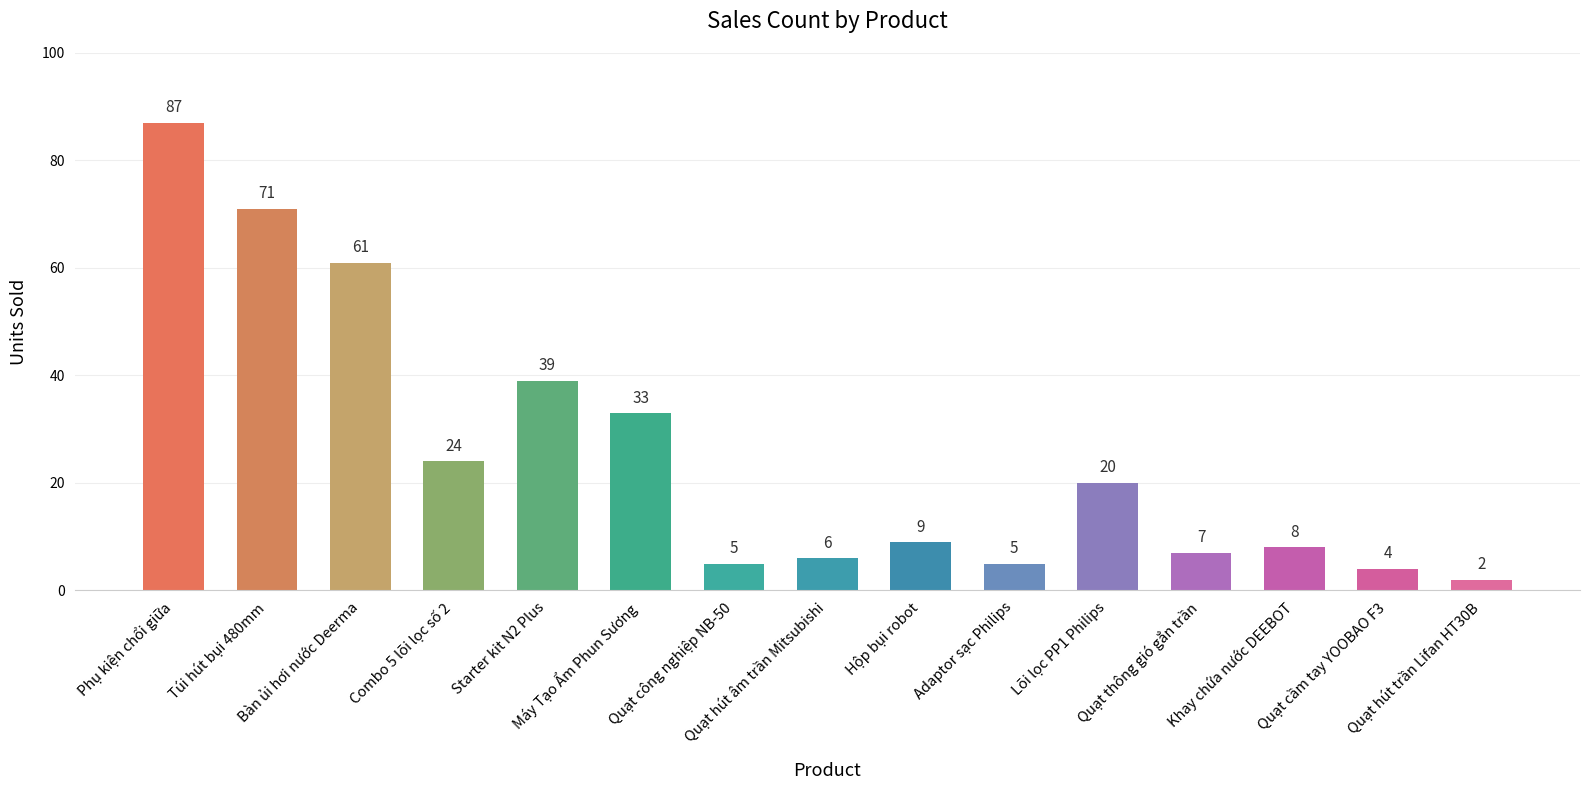

What is the value of the 7th bar from the left?

5